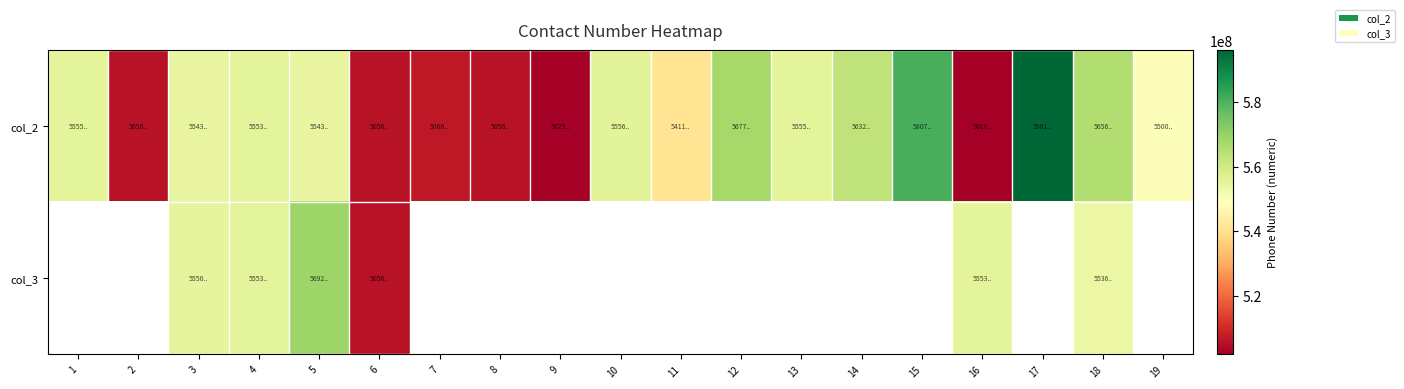

At which label is col_2 closest to 549001691?

19